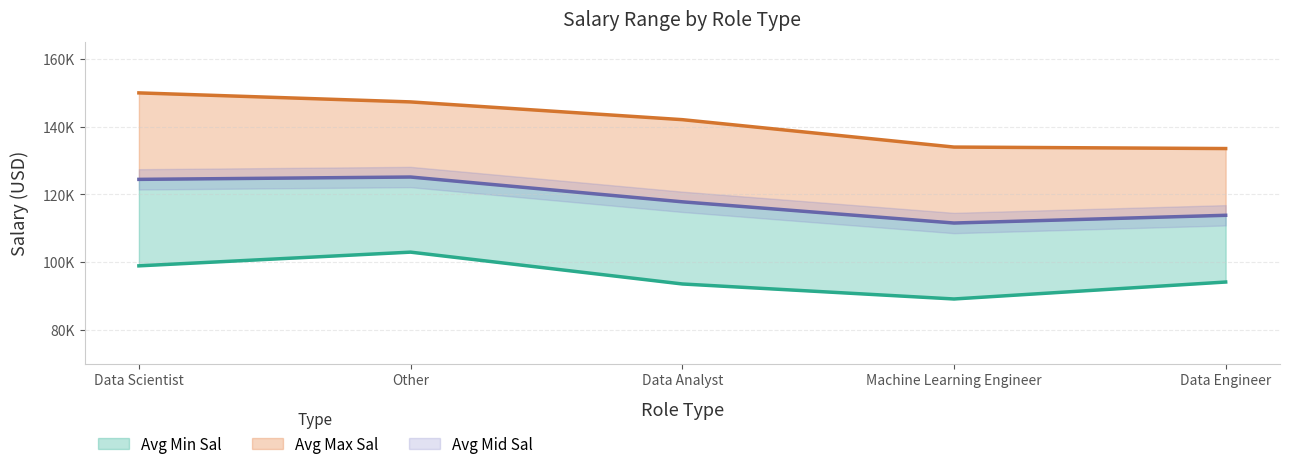

What is the minimum value shown in the chart?

89100.0